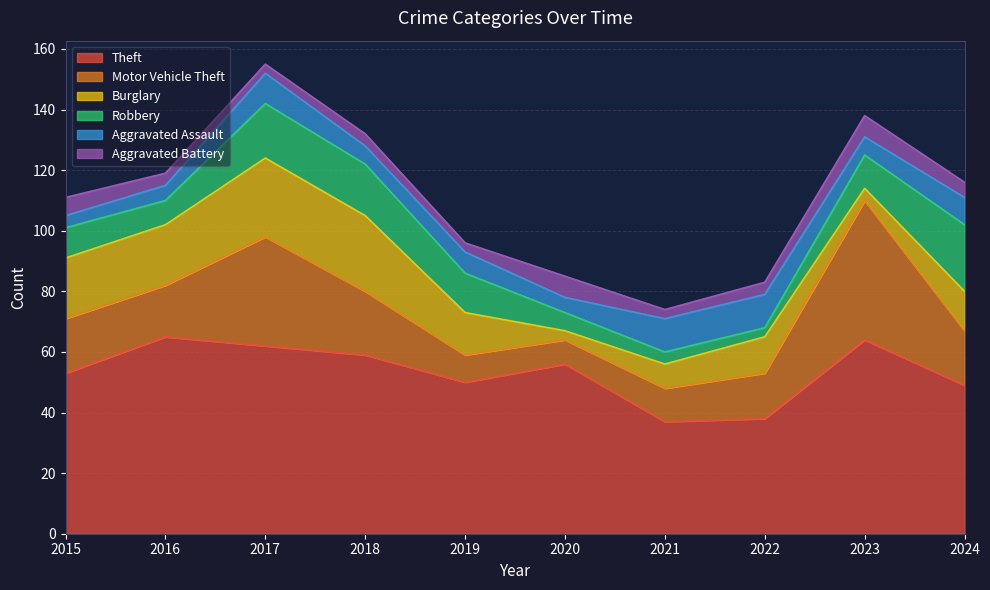

How many interior local peaks does the Theft series have?

3